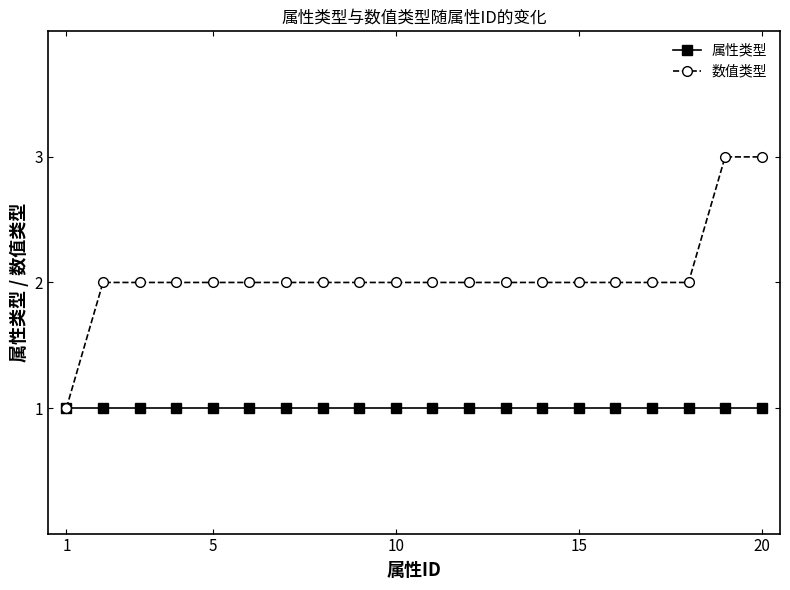

Rank the series by their average value, from highest to lowest.

数值类型, 属性类型